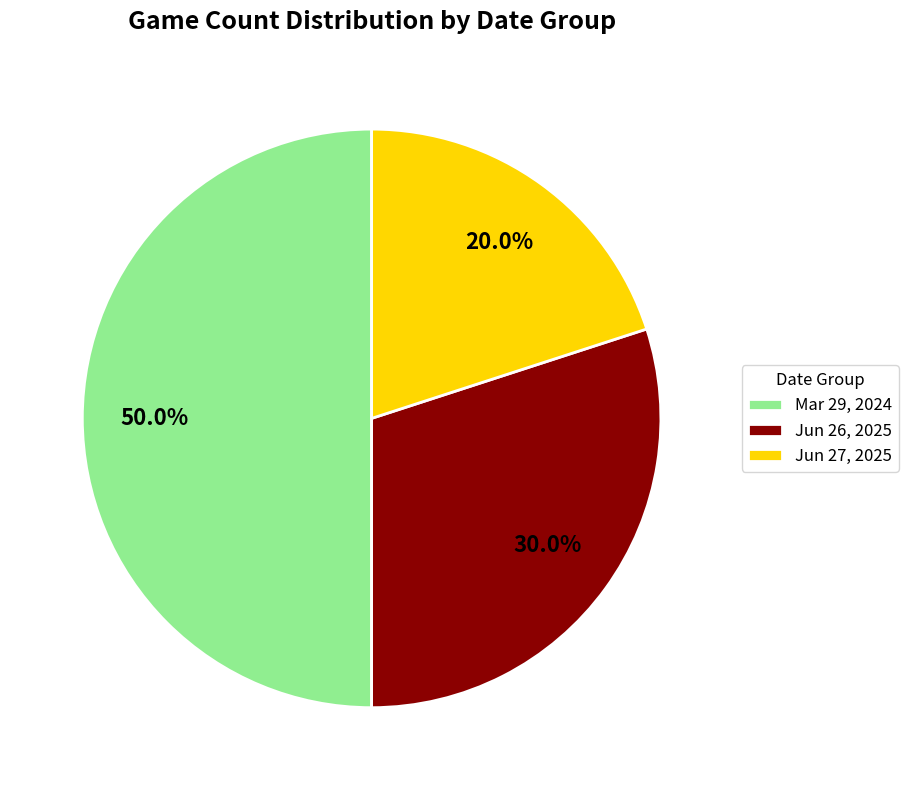

Between Jun 26, 2025 and Mar 29, 2024, which is larger?

Mar 29, 2024